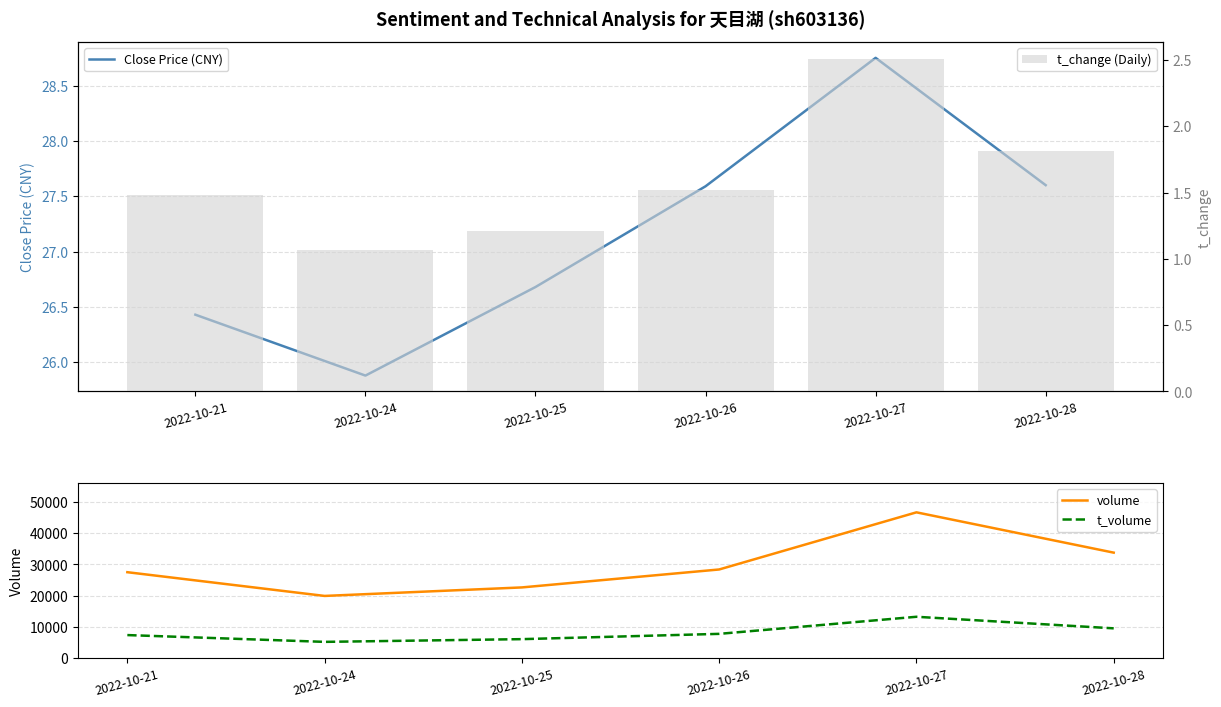

True or false: volume and t_volume cross at least once.

False